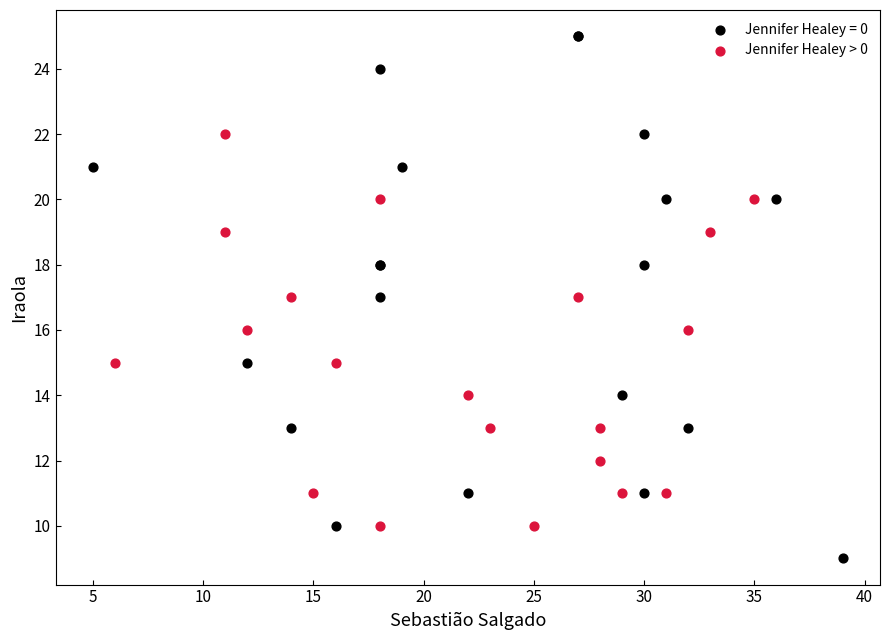

Which series has the widest spread of Y values?

Jennifer Healey = 0